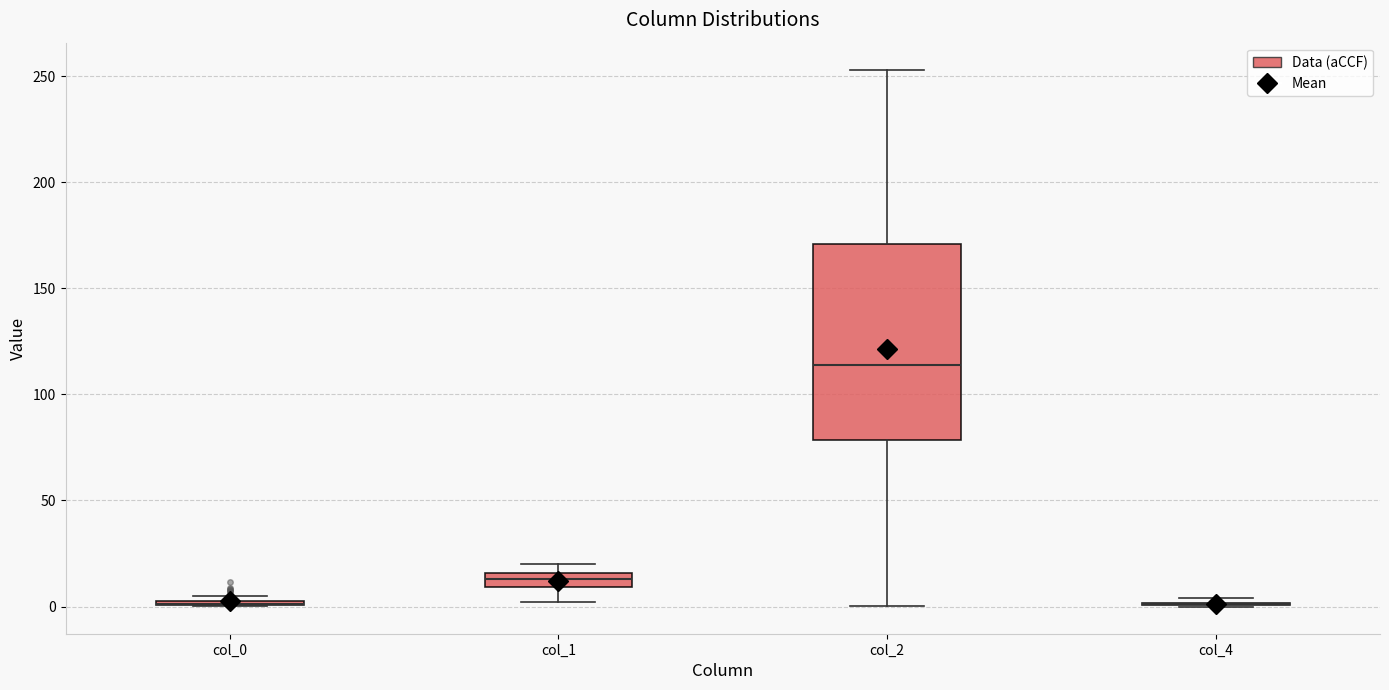

Comparing the boxes themselves (not the whiskers), which one is the tallest?

col_2